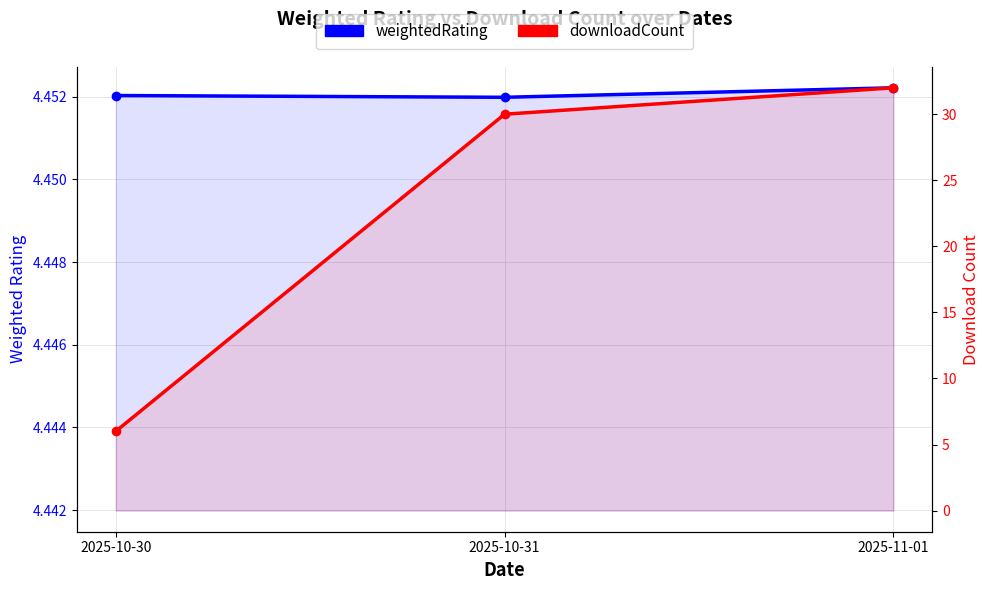

The weightedRating series shows 2.7 at 2025-10-31. True or false?

False